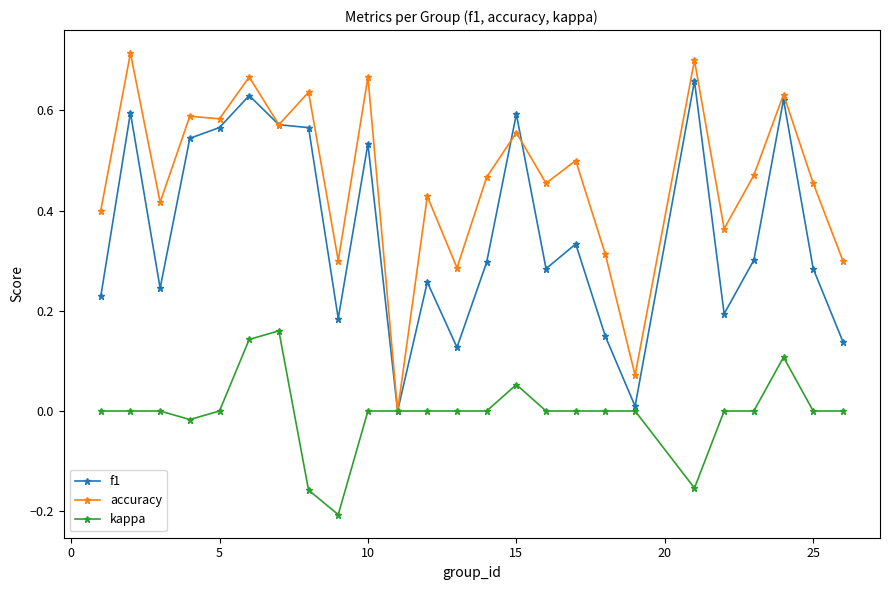

Which series has the widest spread of values?

accuracy